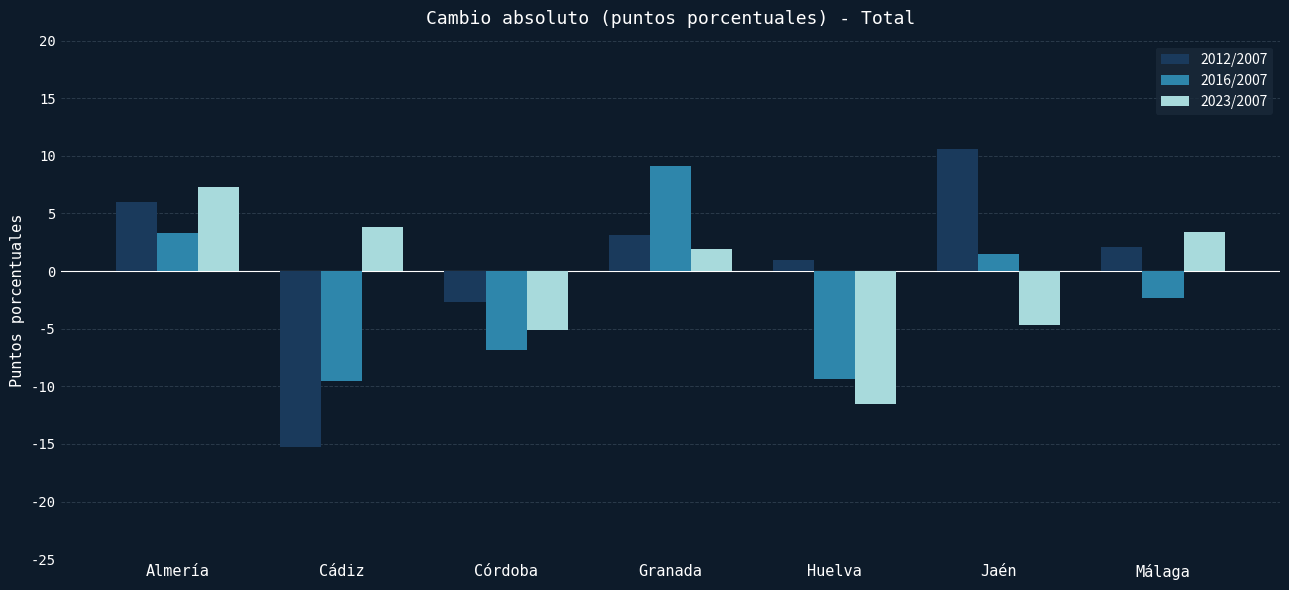

At how many categories does at least one series exceed 5?

3